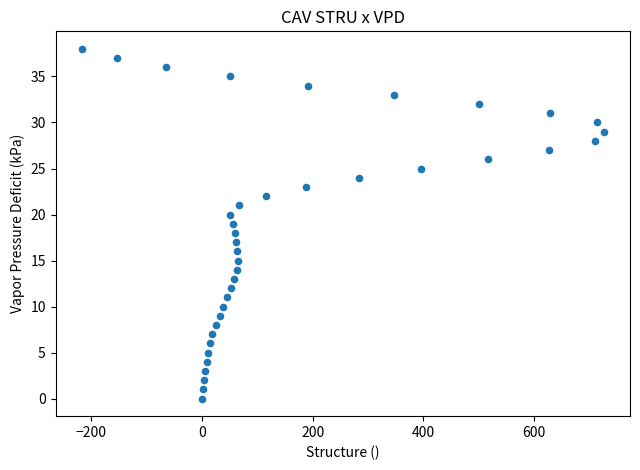

What is the range of Y values (max minus min)?

38